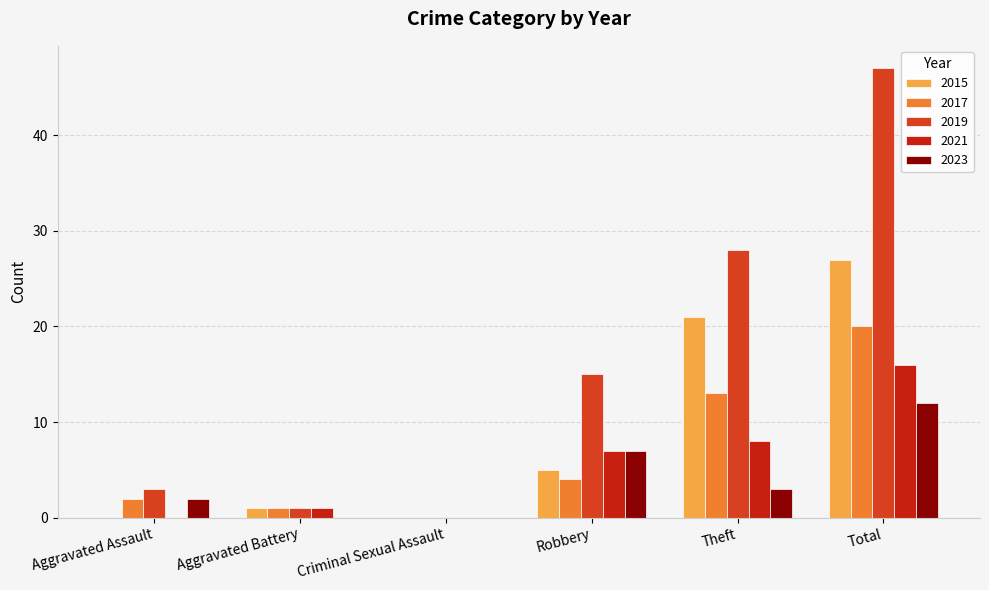

What is the label of the 3rd bar from the left?

Criminal Sexual Assault